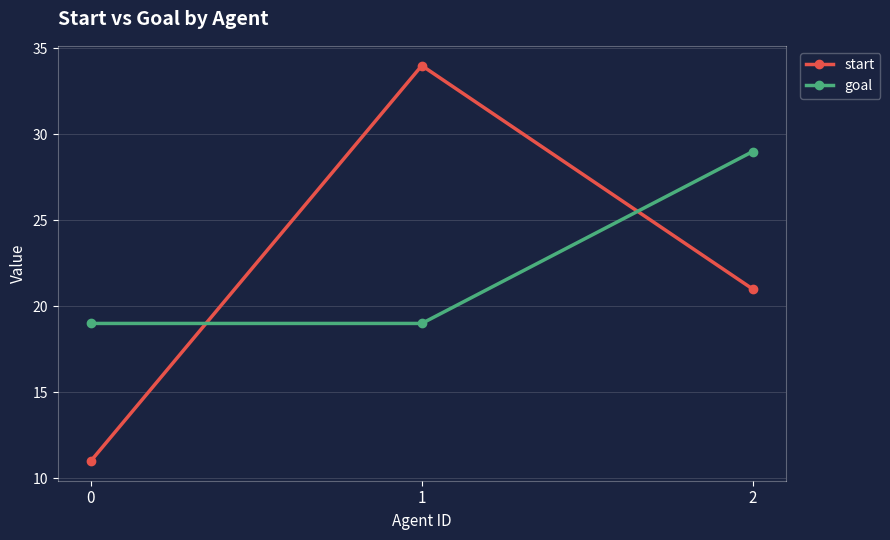

Reading left to right, transcribe all the data shown in this chart.

start: 11	34	21
goal: 19	19	29